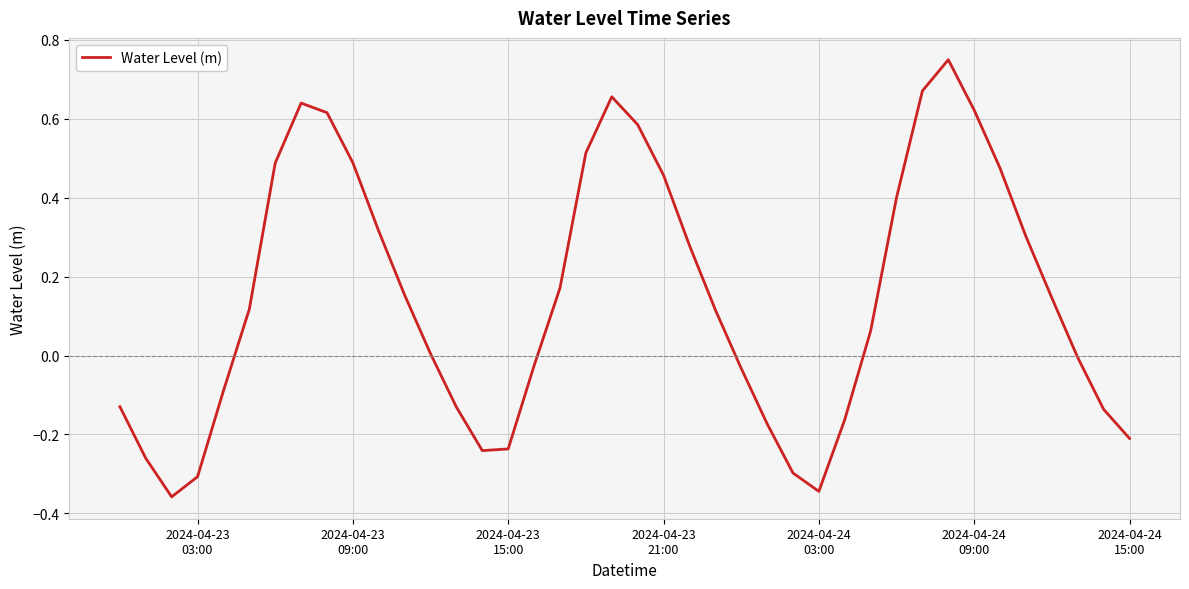

What is the difference between the maximum and minimum values?

1.1